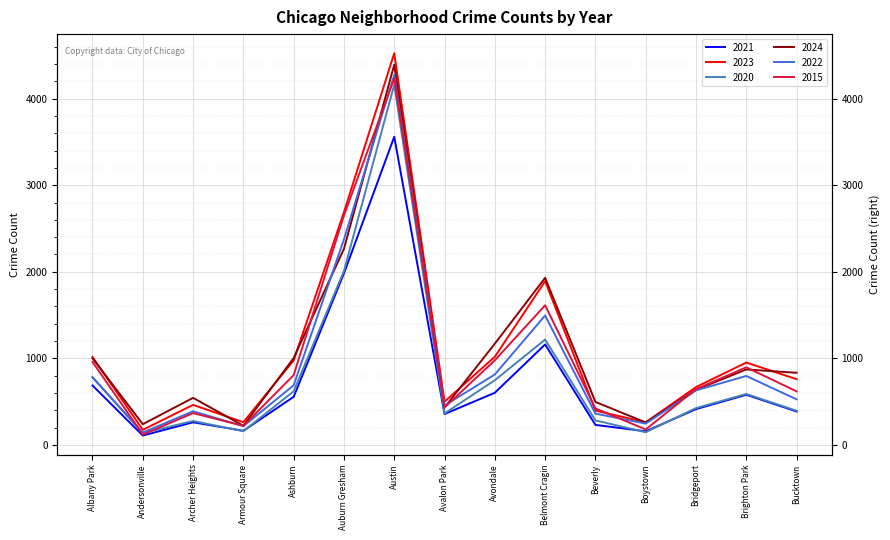

True or false: 2023 and 2015 intersect in this chart.

True